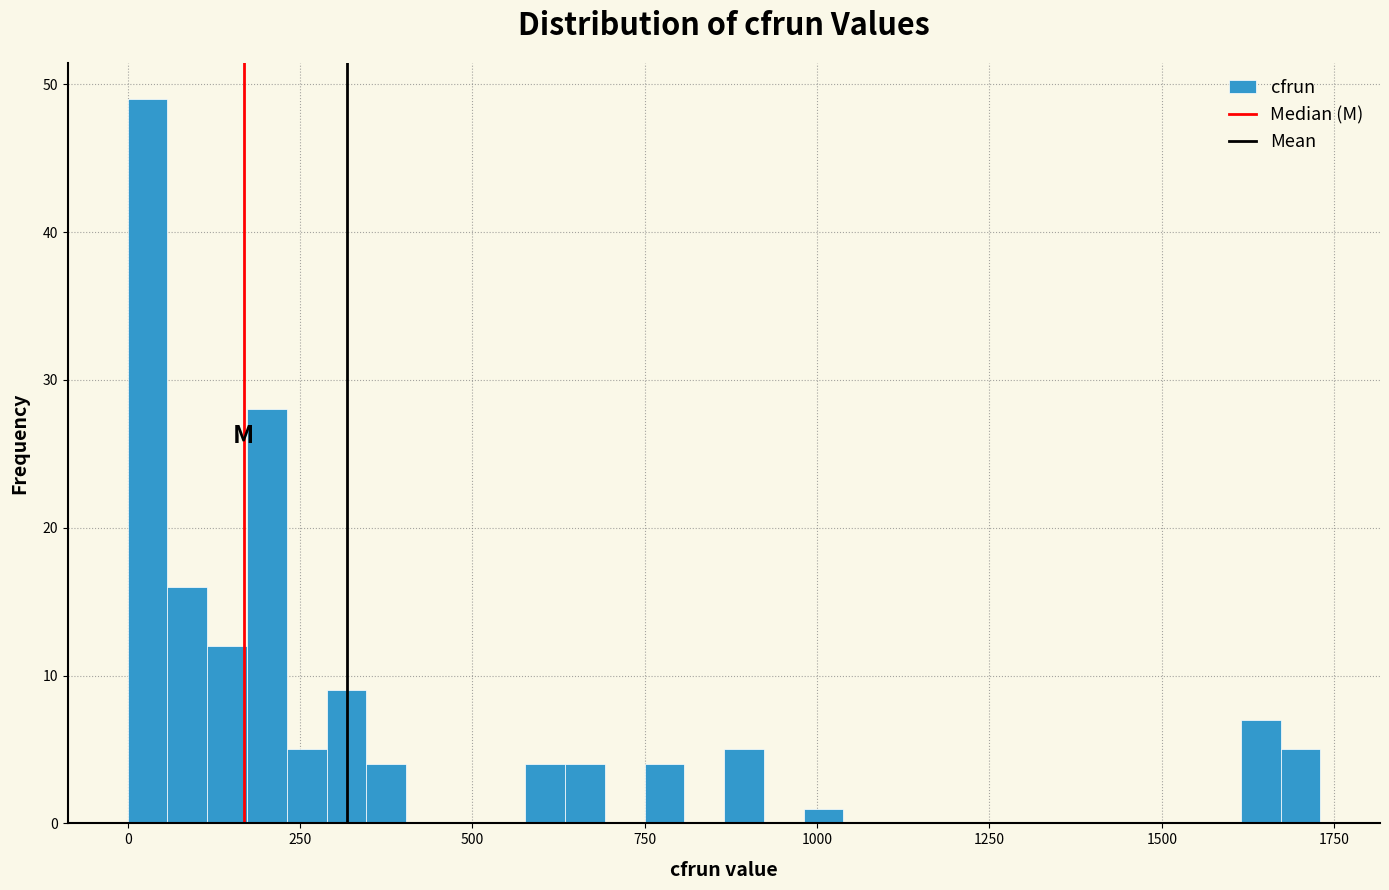

Read against the x-axis, roughly where is the centre of the tallest bar?

50